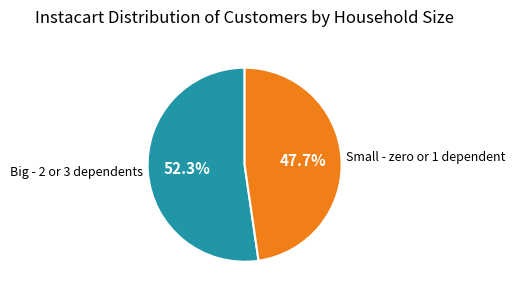

Which has a higher value, Small - zero or 1 dependent or Big - 2 or 3 dependents?

Big - 2 or 3 dependents